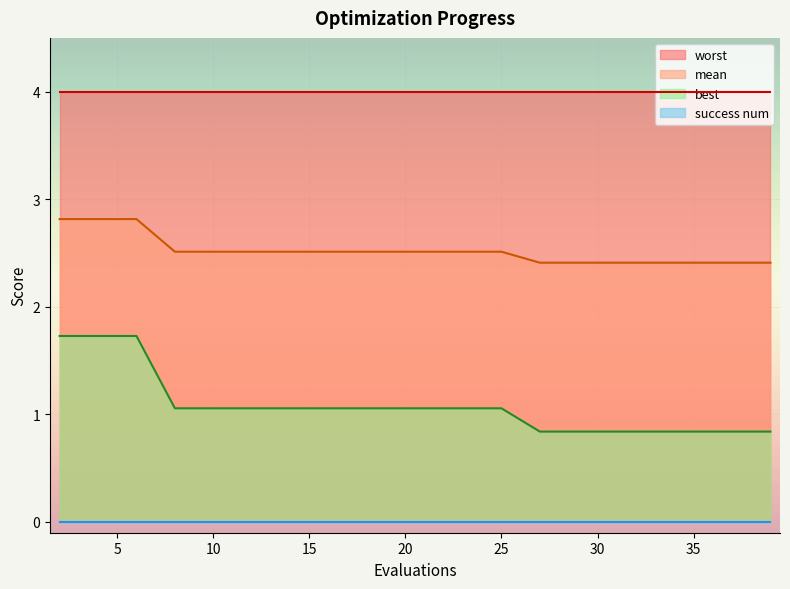

What is the spread (max minus min) of values at 35?

4.0